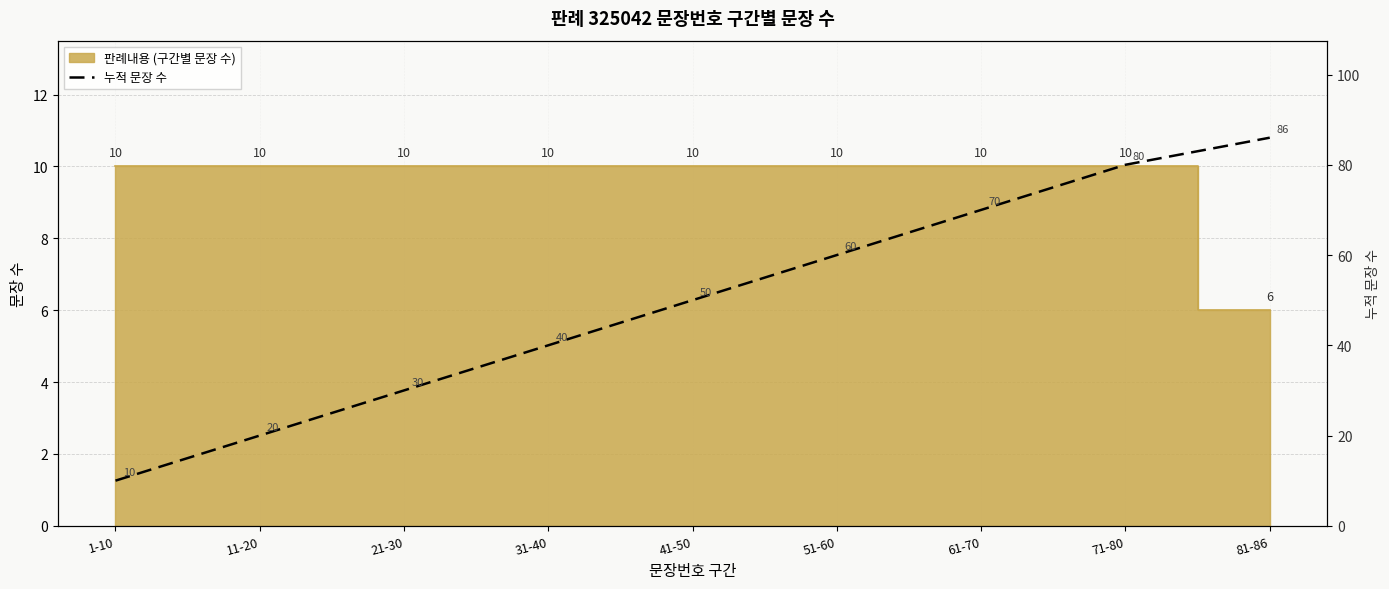

What is the value of the 7th point from the left?

70